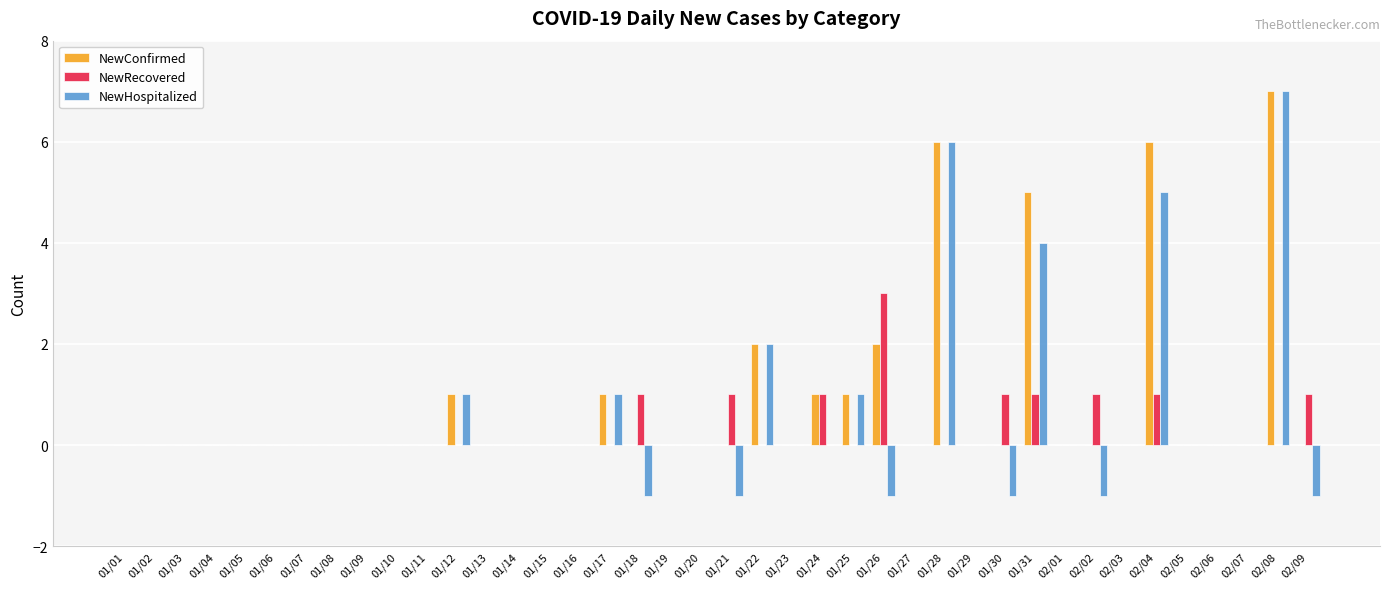

Between 01/22 and 02/09, which series saw the biggest shift?

NewHospitalized